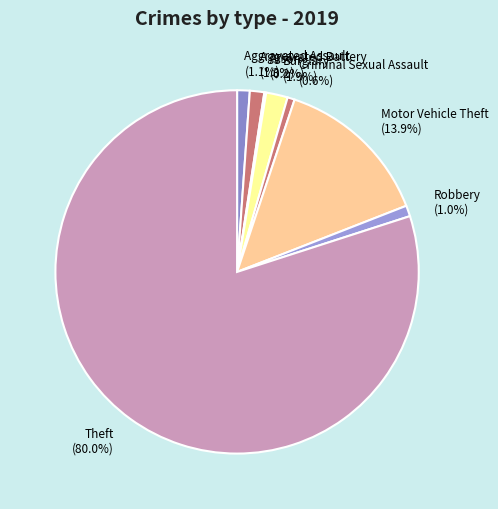

Is there any slice that represents more than half of the pie?

Yes